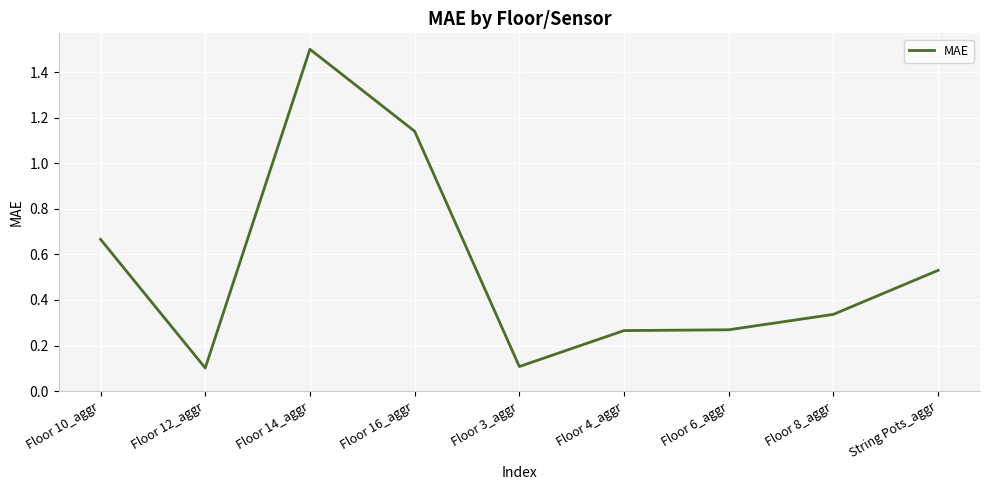

True or false: the data shows 1.5 at Floor 14_aggr.

True